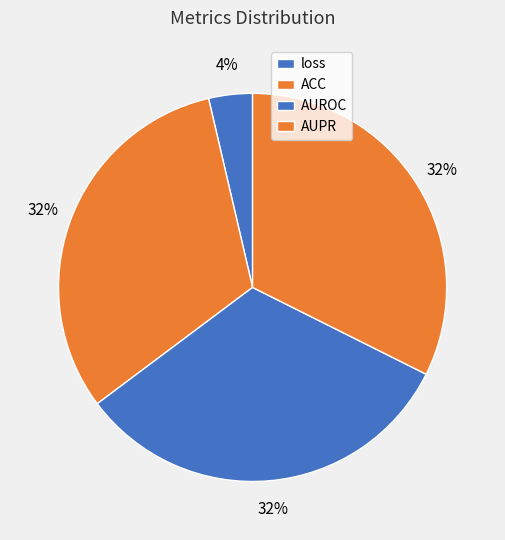

The loss slice represents 4% of the pie. True or false?

True